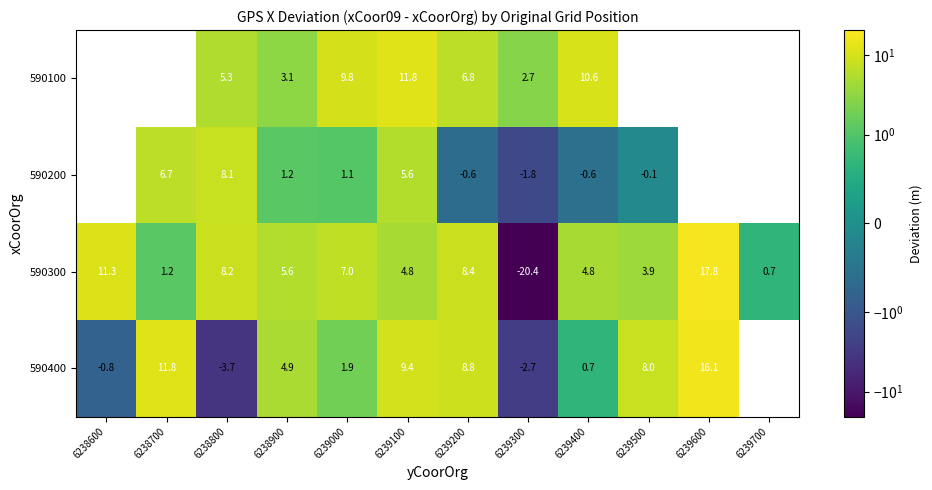

Is the value of 590300 at 6239600 greater than the value of 590400 at 6239100?

Yes